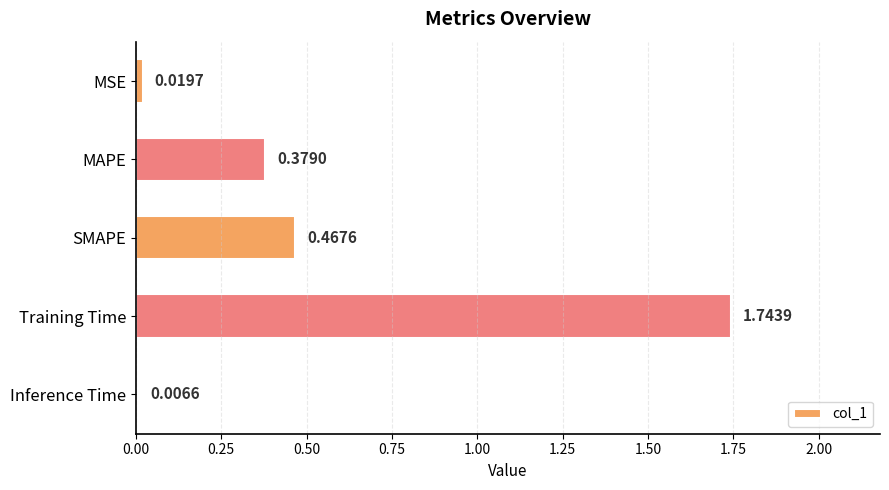

List the labels in order of value, largest first.

Training Time, SMAPE, MAPE, MSE, Inference Time